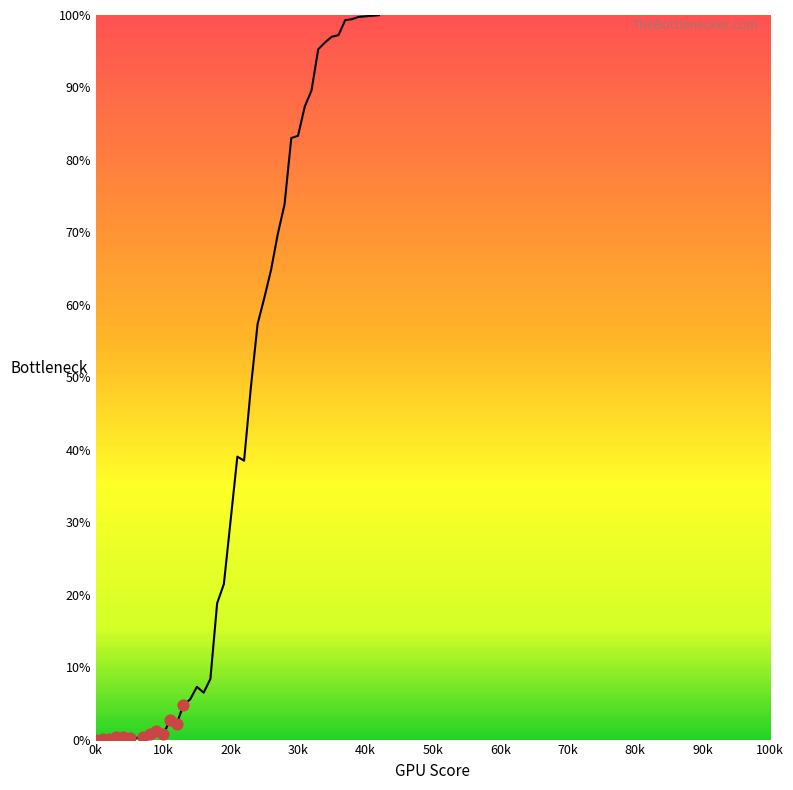

What is the difference between the maximum and minimum values?

100.0